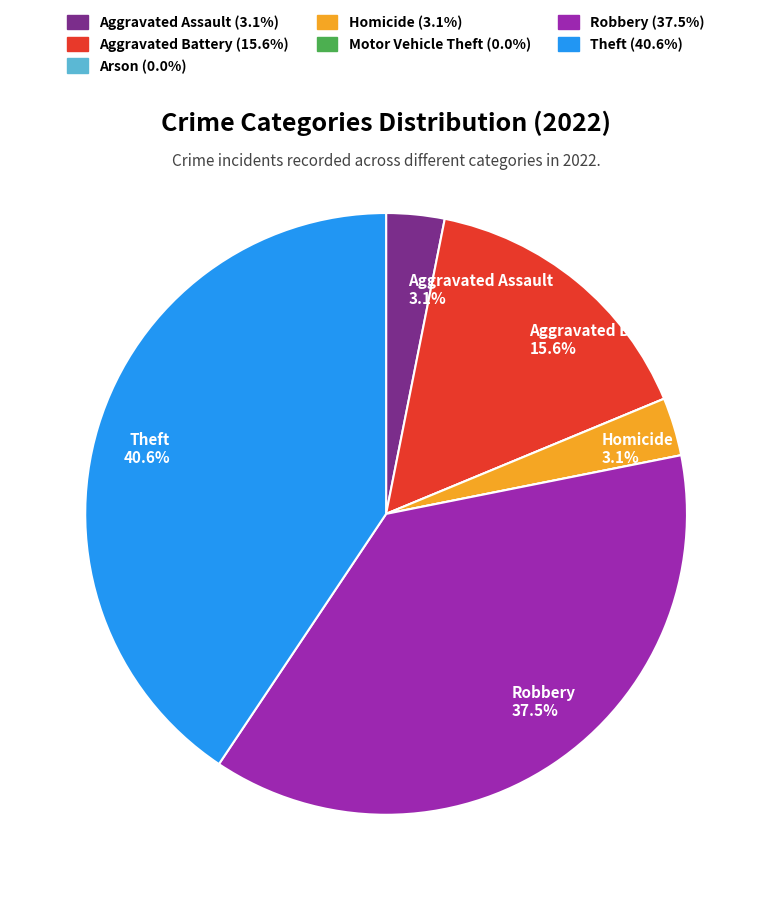

Is there a majority slice in this chart?

No